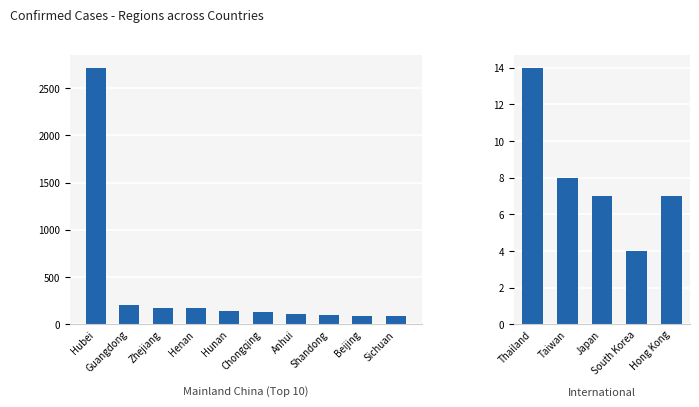

What is the label of the 1st bar from the left?

Thailand